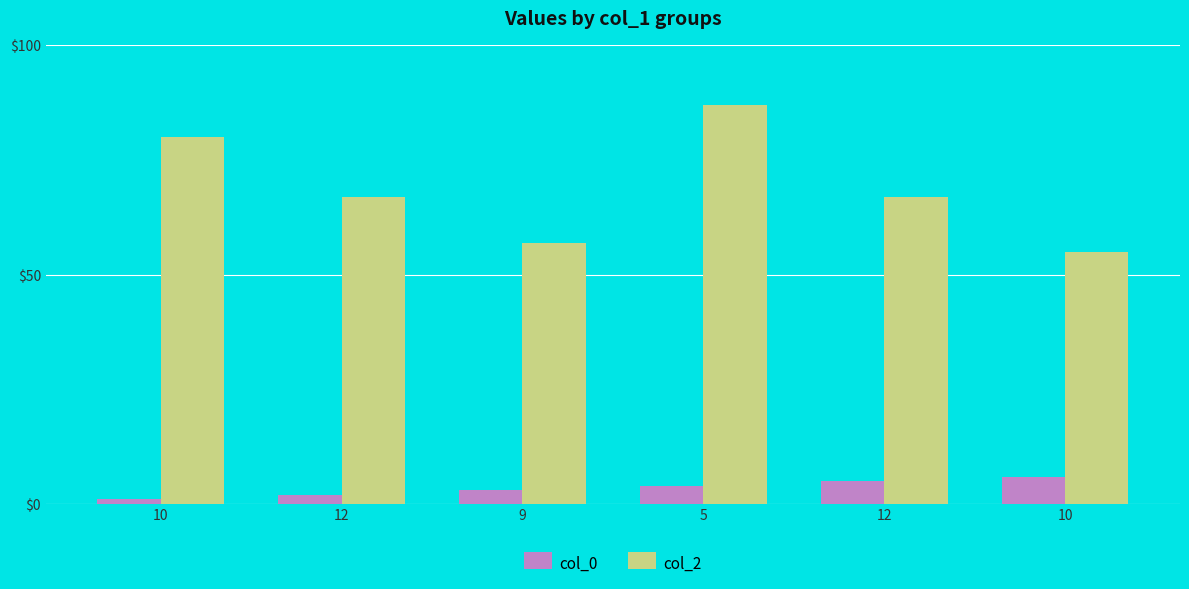

How many series are shown in this chart?

2